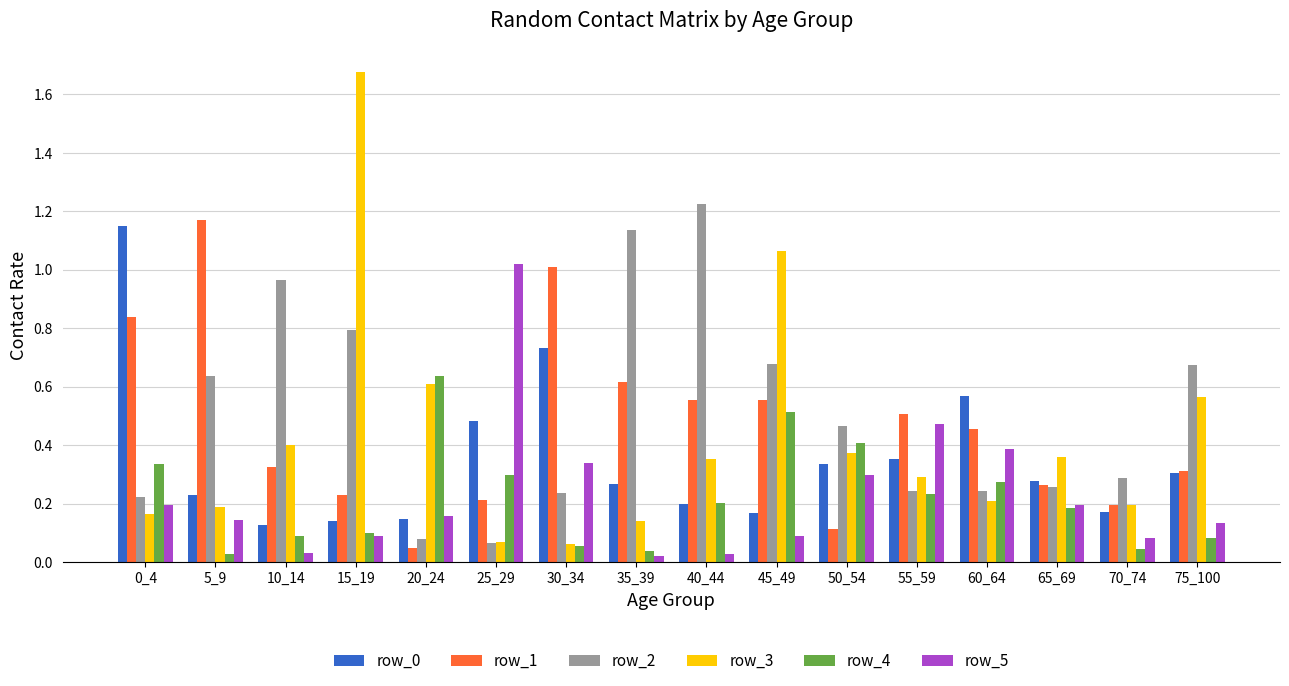

The row_2 series shows 0.2 at 10_14. True or false?

False